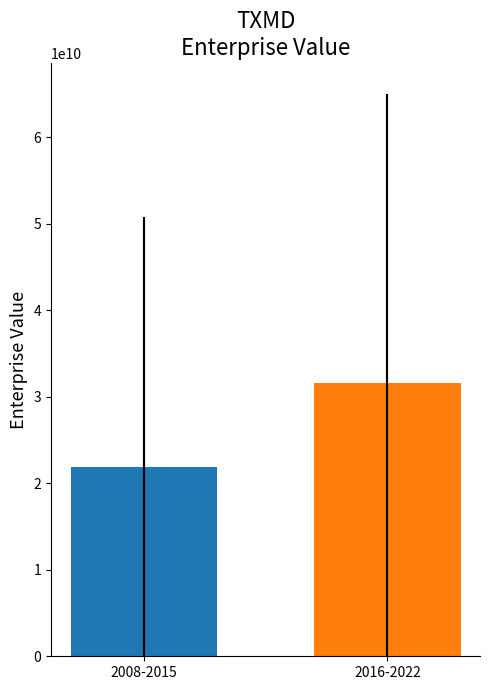

What is the label of the 2nd bar from the right?

2008-2015